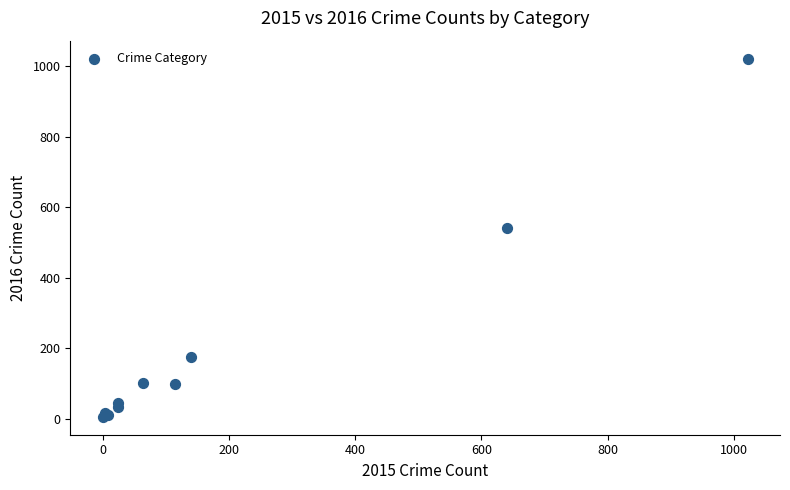

What Y value in the scatter plot is closest to 513?

540